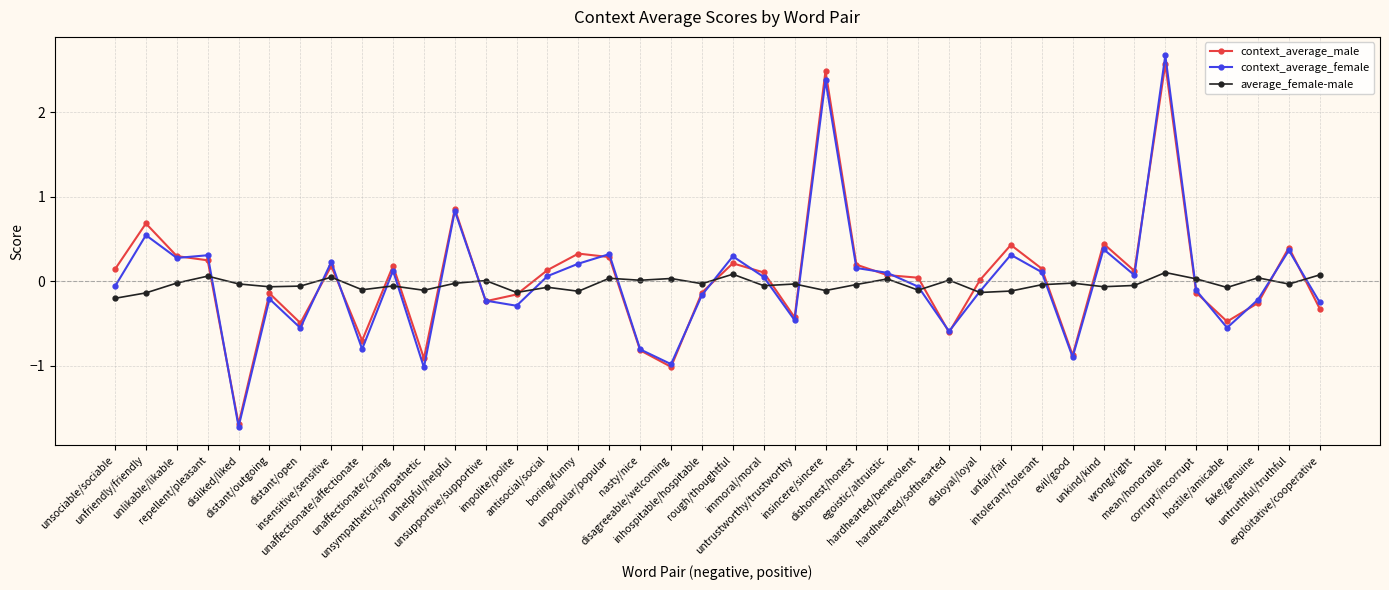

Rank the series by their maximum value, from highest to lowest.

context_average_female, context_average_male, average_female-male